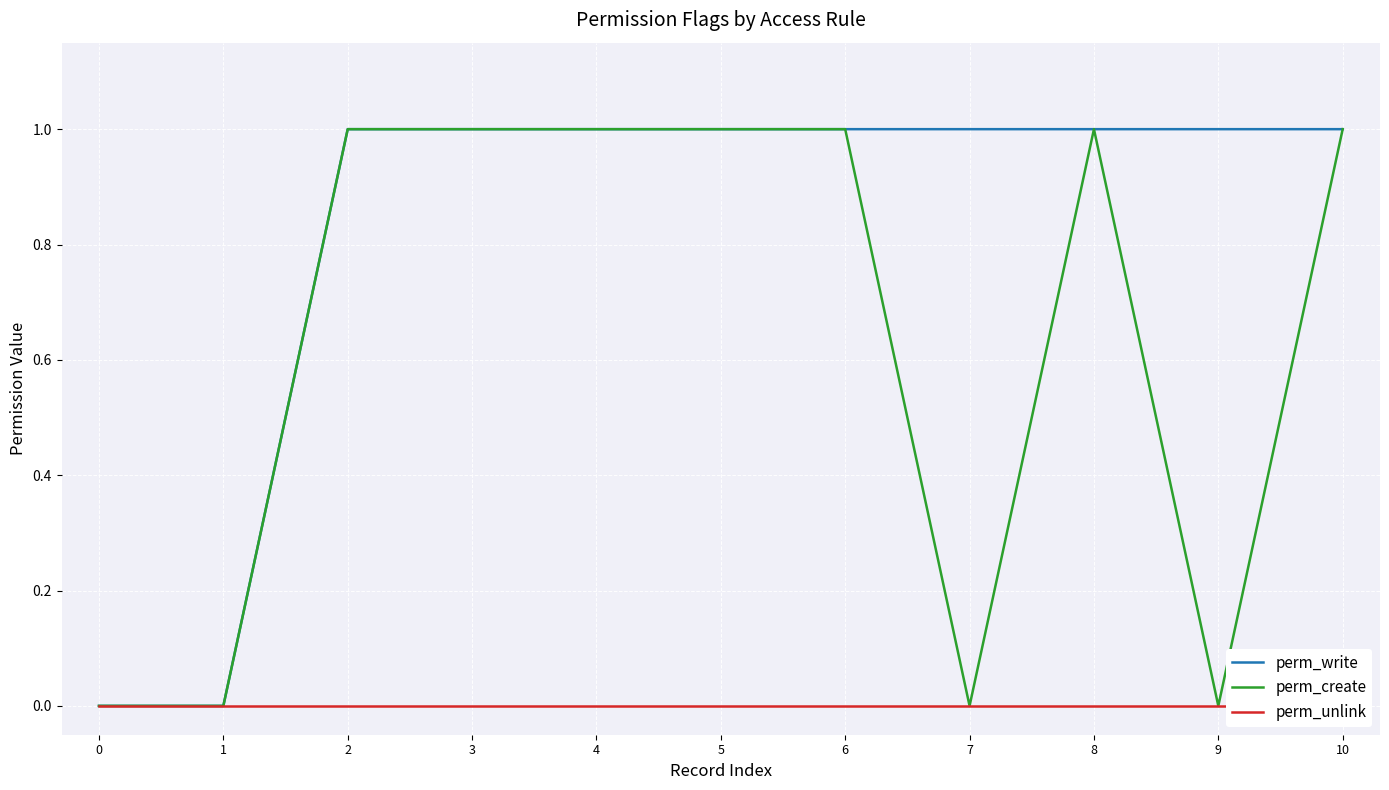

Between 1 and 9, which series saw the biggest shift?

perm_write